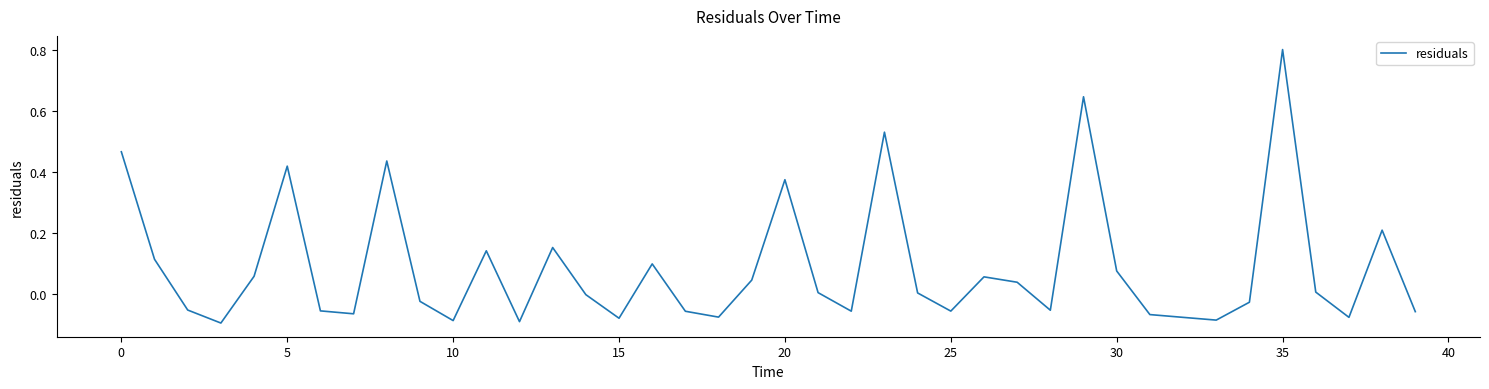

What is the difference between the maximum and minimum values?

0.9